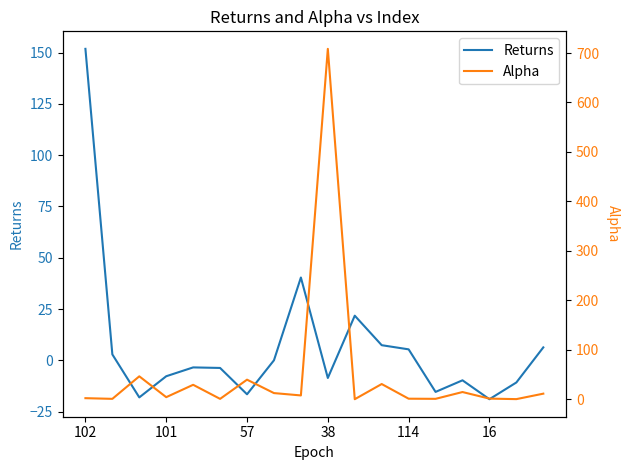

How many lines are shown in the chart?

2